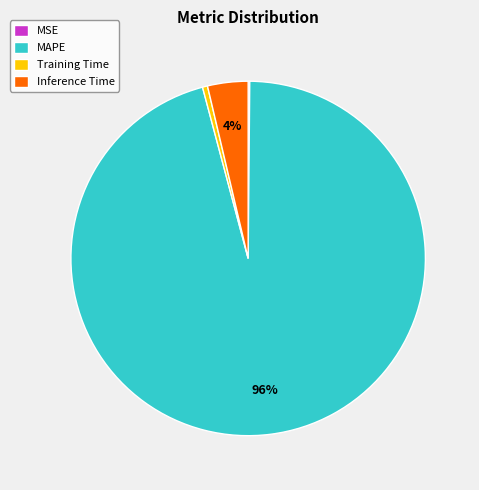

Which slice is the largest?

MAPE